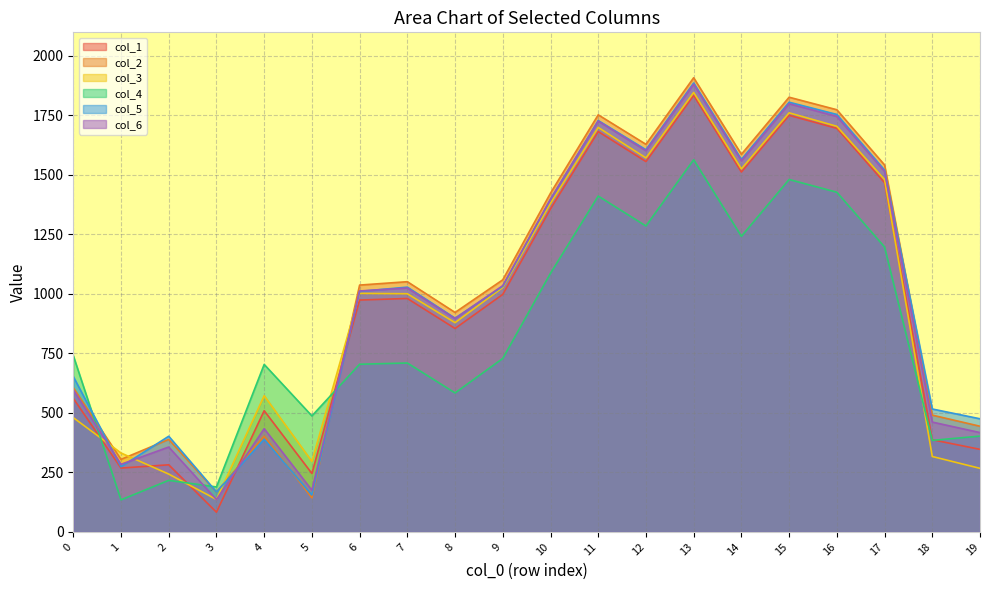

What is the maximum value for col_5?

1885.6